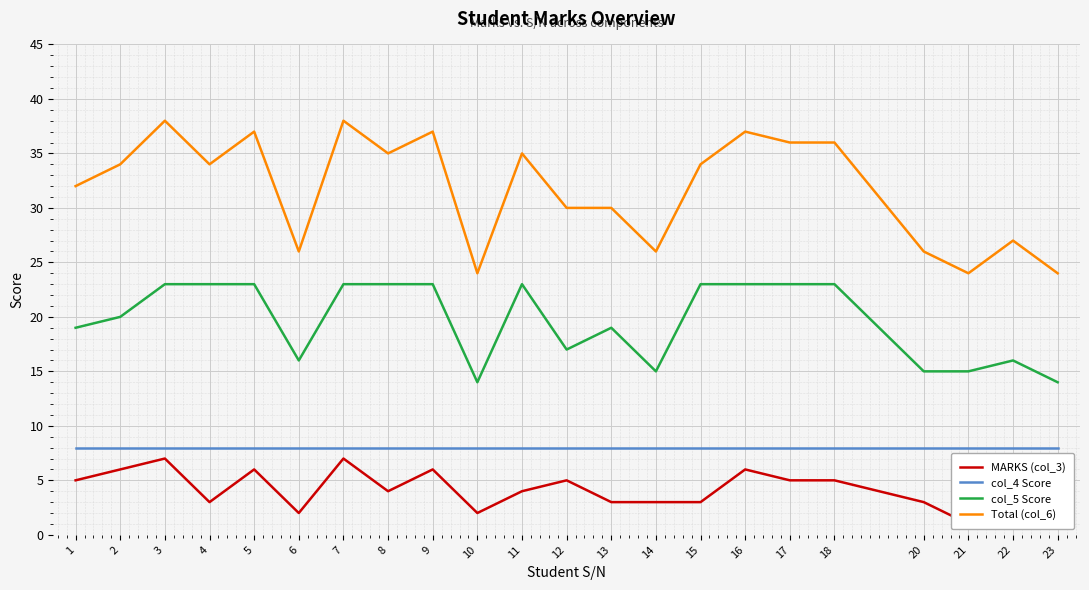

Which series has the widest spread of values?

Total (col_6)